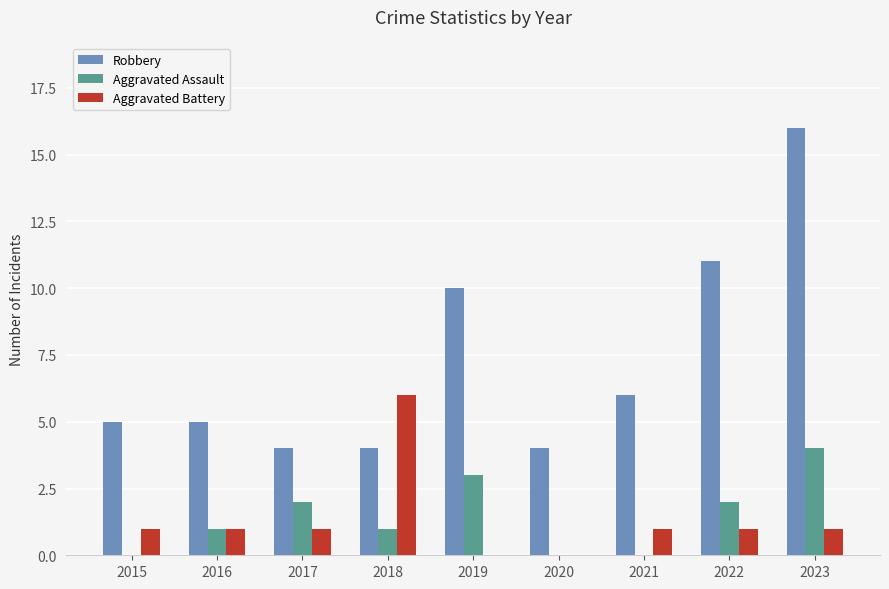

What are all the series names shown in the legend?

Robbery, Aggravated Assault, Aggravated Battery